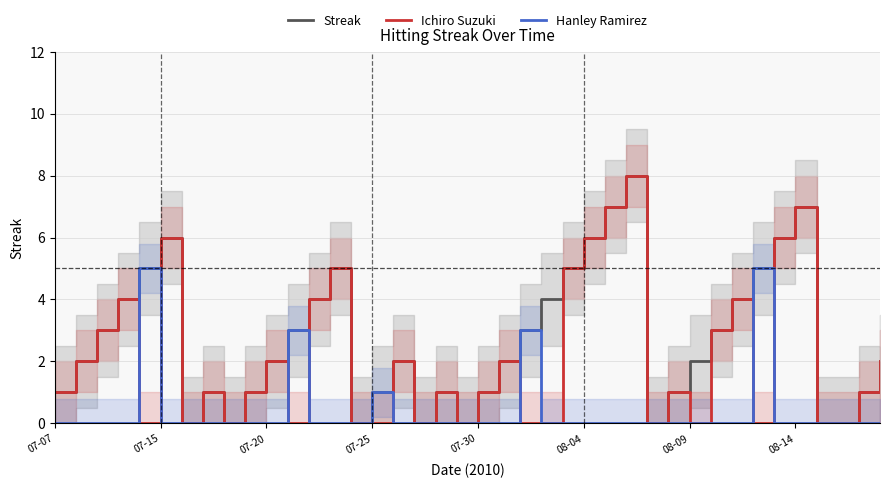

How many data points in Ichiro Suzuki are less than 1?

15